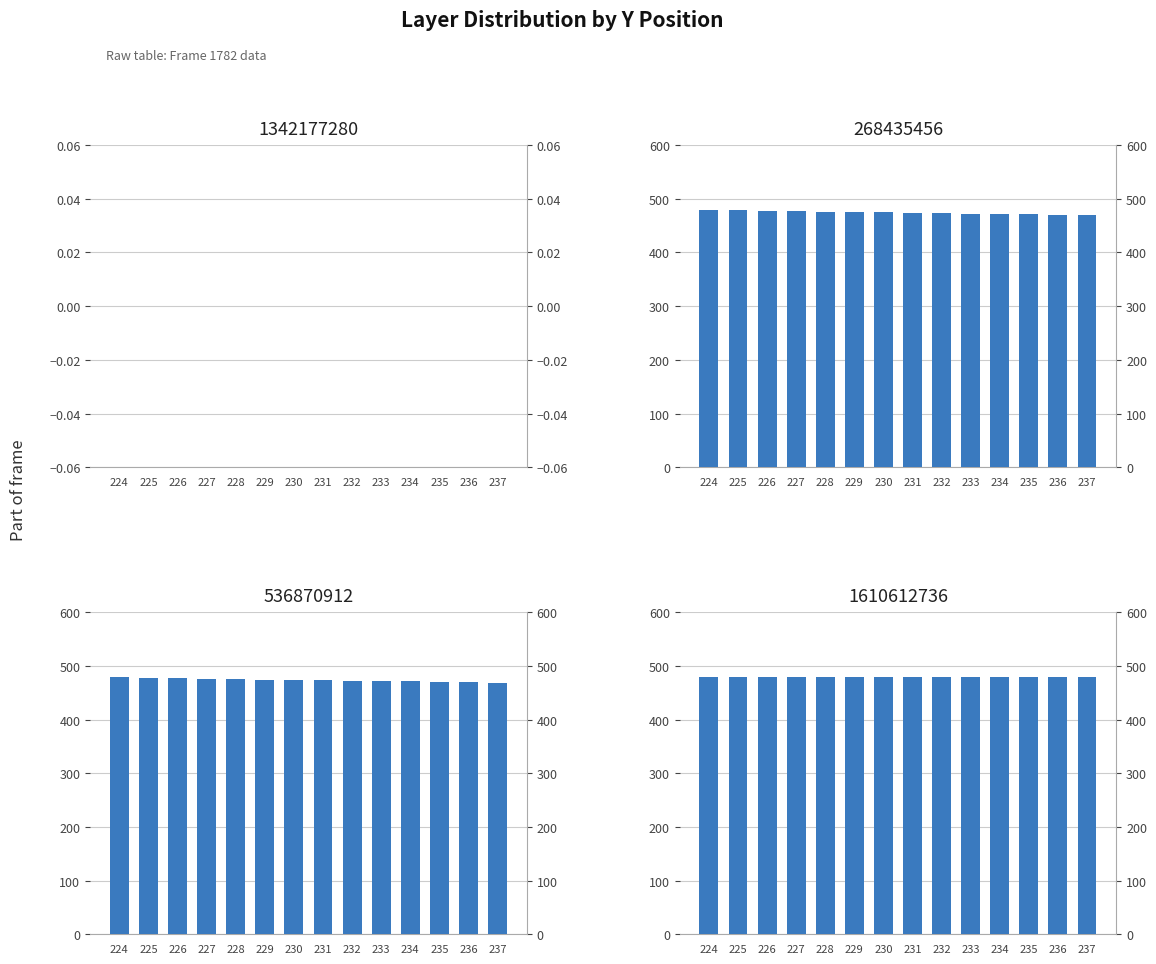

Rank the categories by 268435456 value from highest to lowest.

224, 225, 226, 227, 228, 229, 230, 231, 232, 233, 234, 235, 236, 237